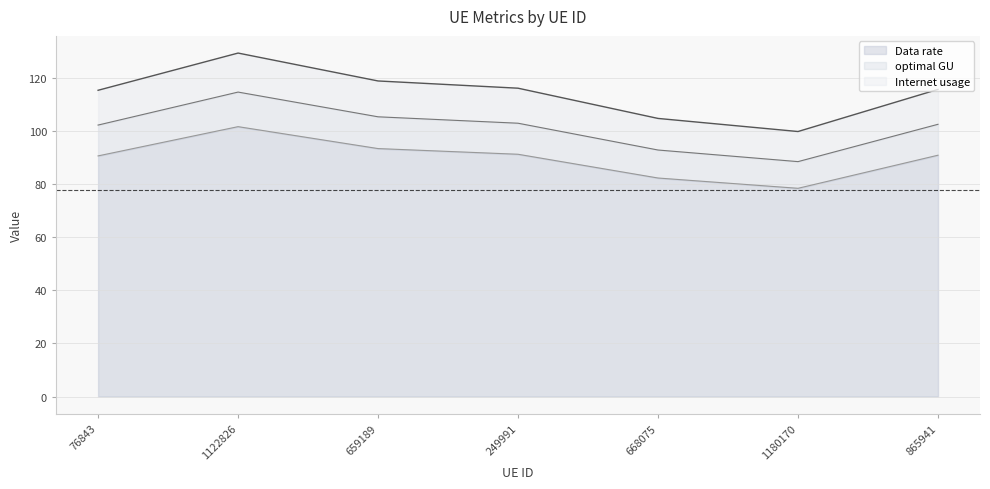

Count the number of categories in the chart.

7